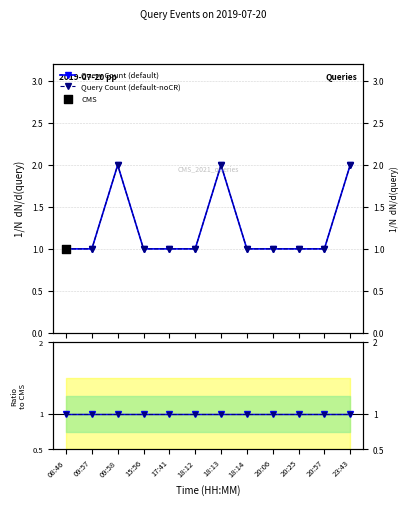

At which category is the sum across all series the highest?

09:58